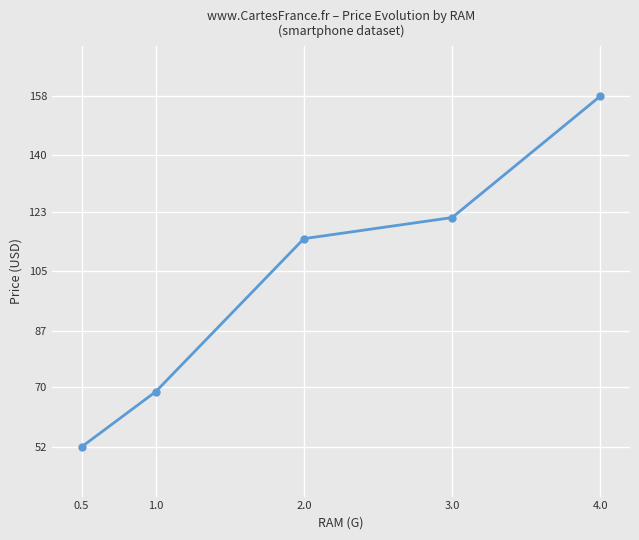

Between 1.0 and 3.0, which is larger?

3.0